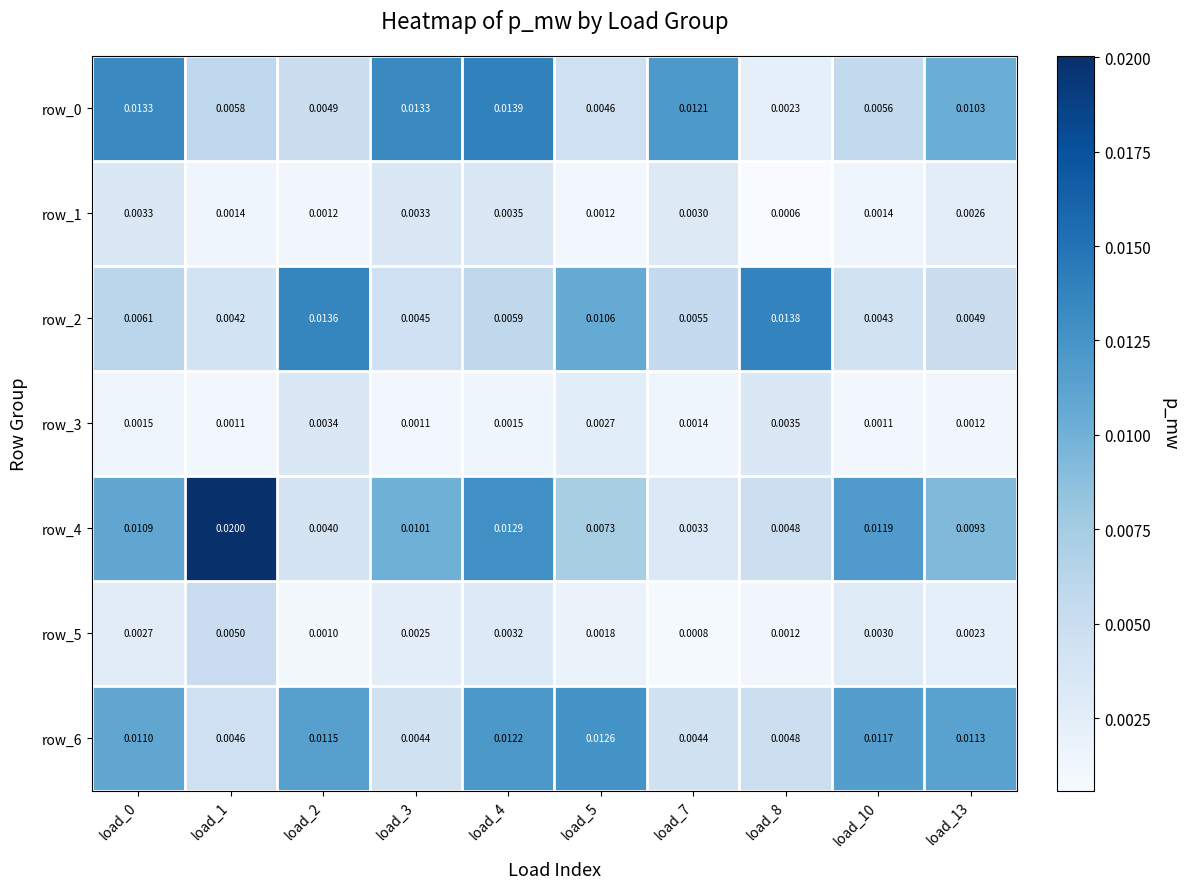

Is the value of row_4 at load_13 greater than the value of row_2 at load_13?

Yes